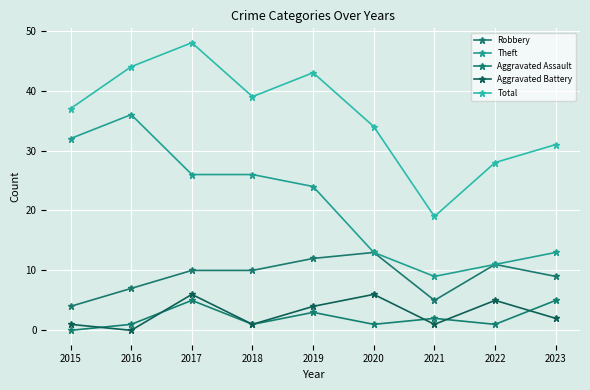

Where is Aggravated Battery nearest to the value 3?

2019